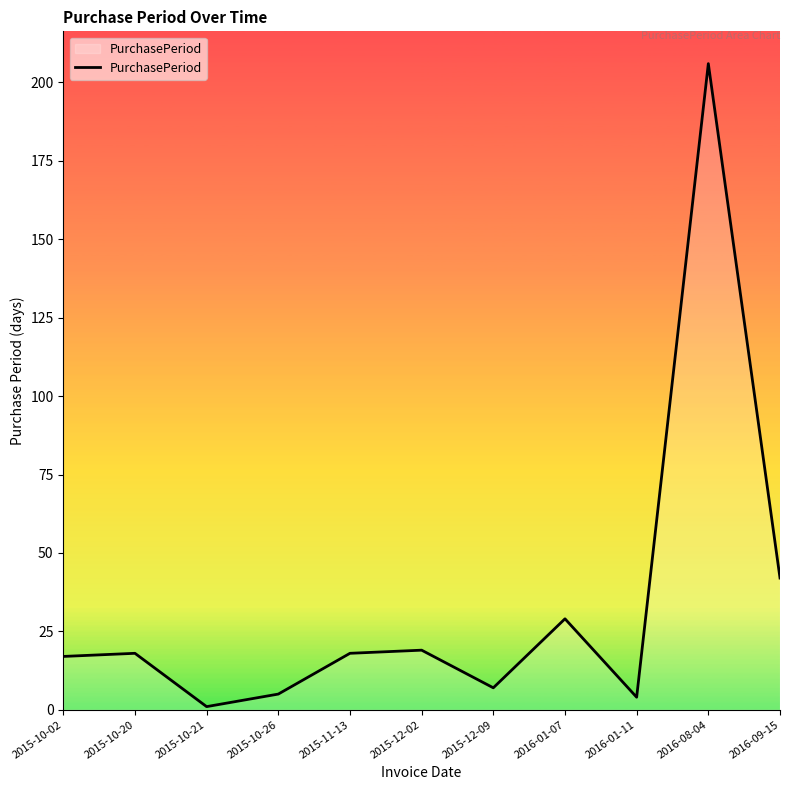

What is the difference between the maximum and minimum values?

205